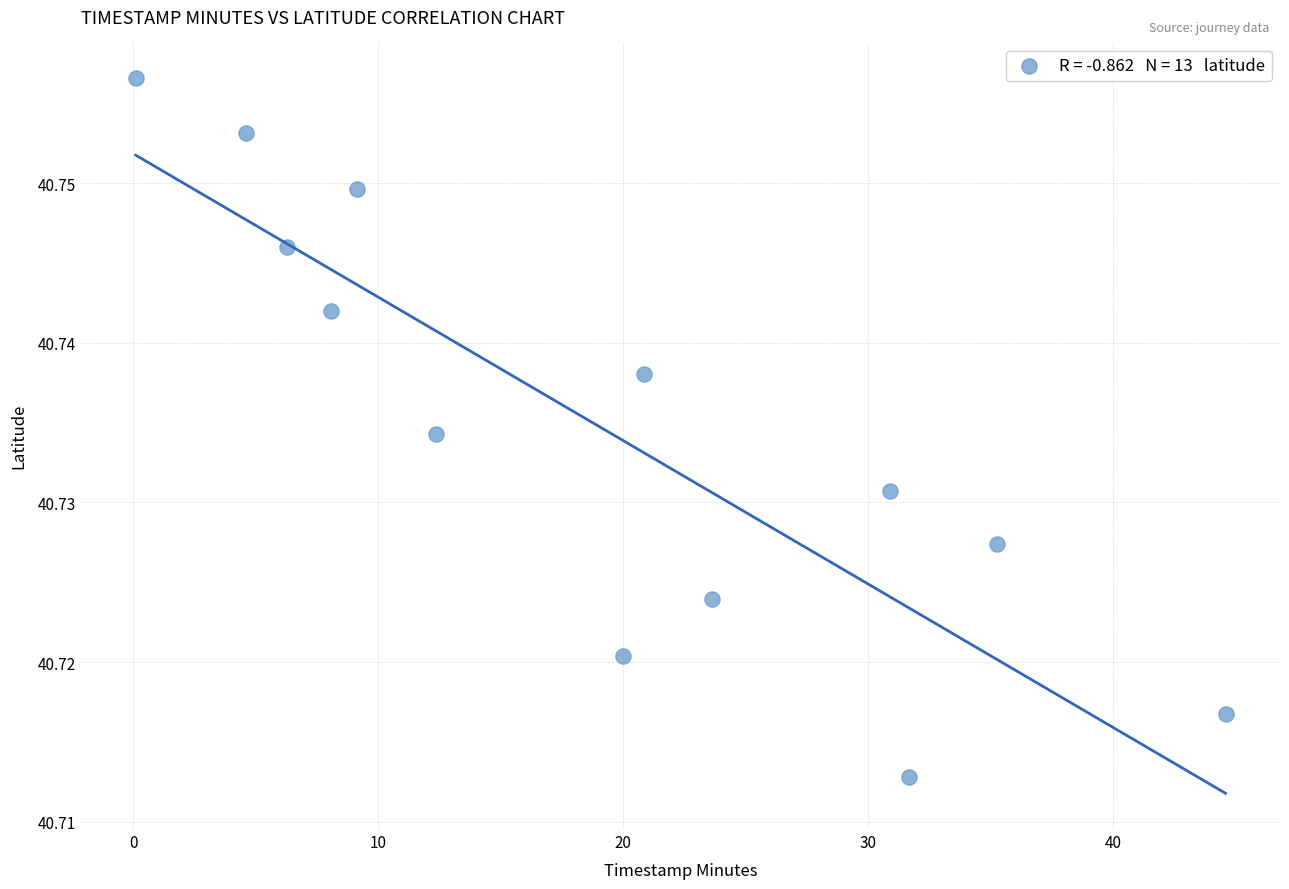

What is the range of X values (max minus min)?

44.5